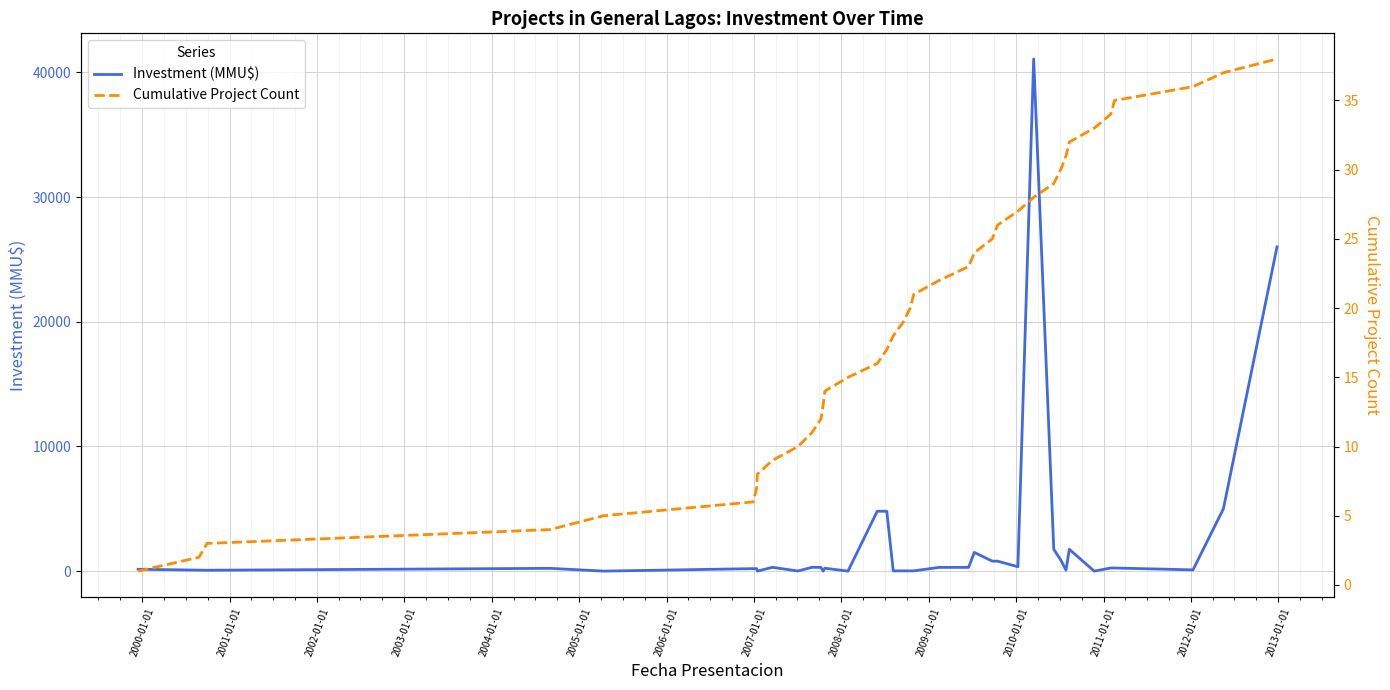

Which series has the widest spread of values?

Investment (MMU$)